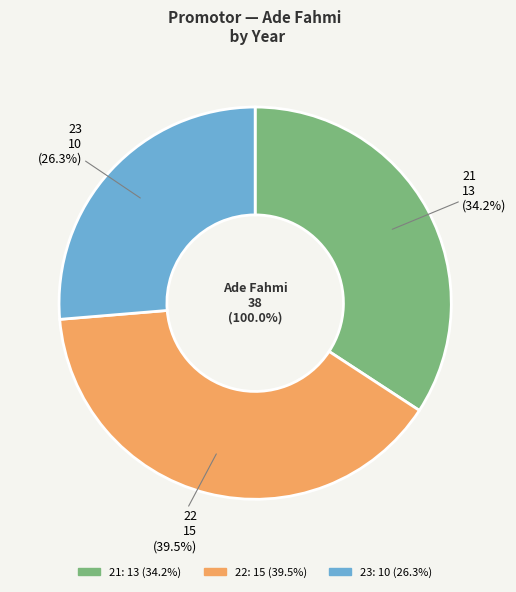

Does 22 account for over 50% of the chart?

No